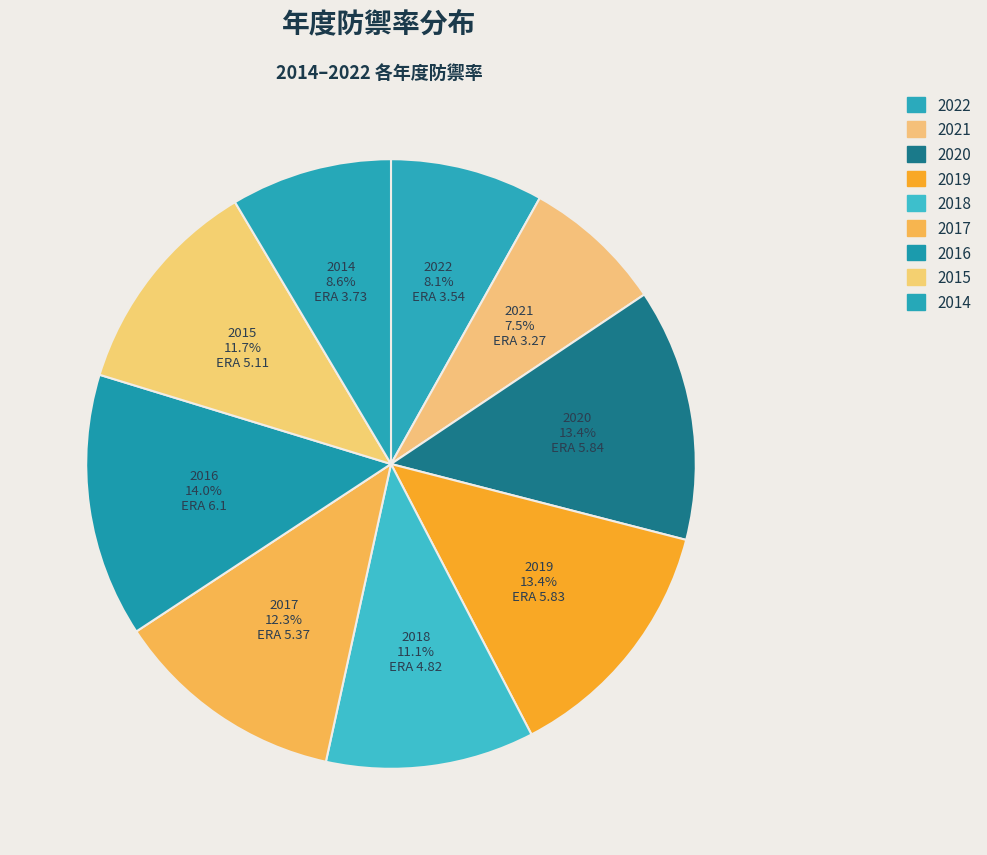

Approximately how many times larger is the value at 2016 compared to 2021?

1.9